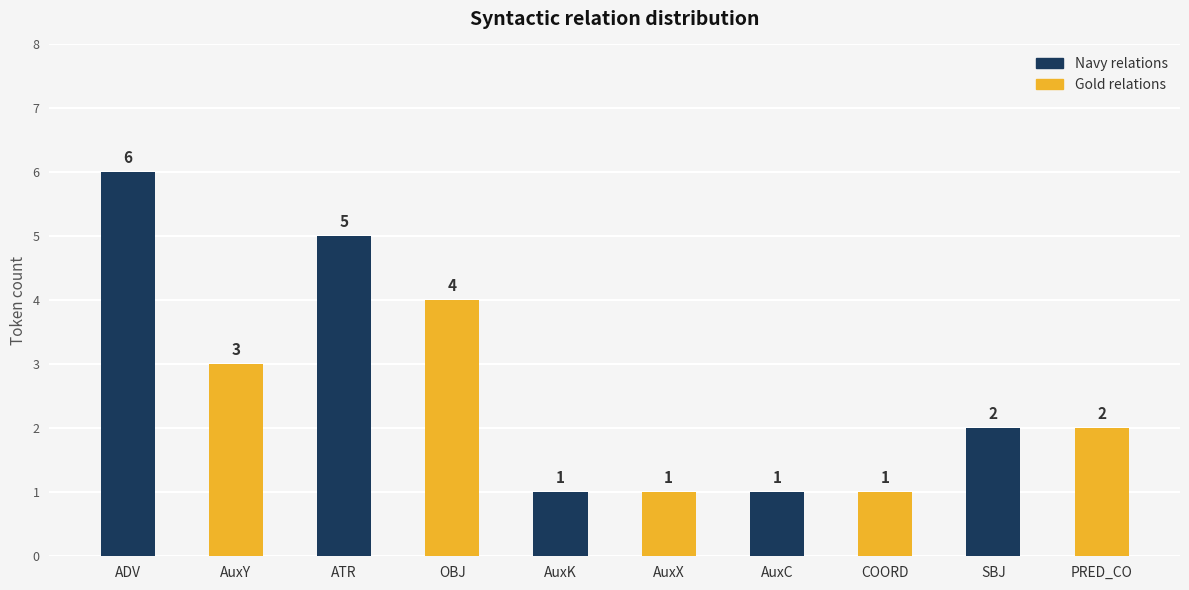

What is the sum of the values at AuxK and ATR?

6